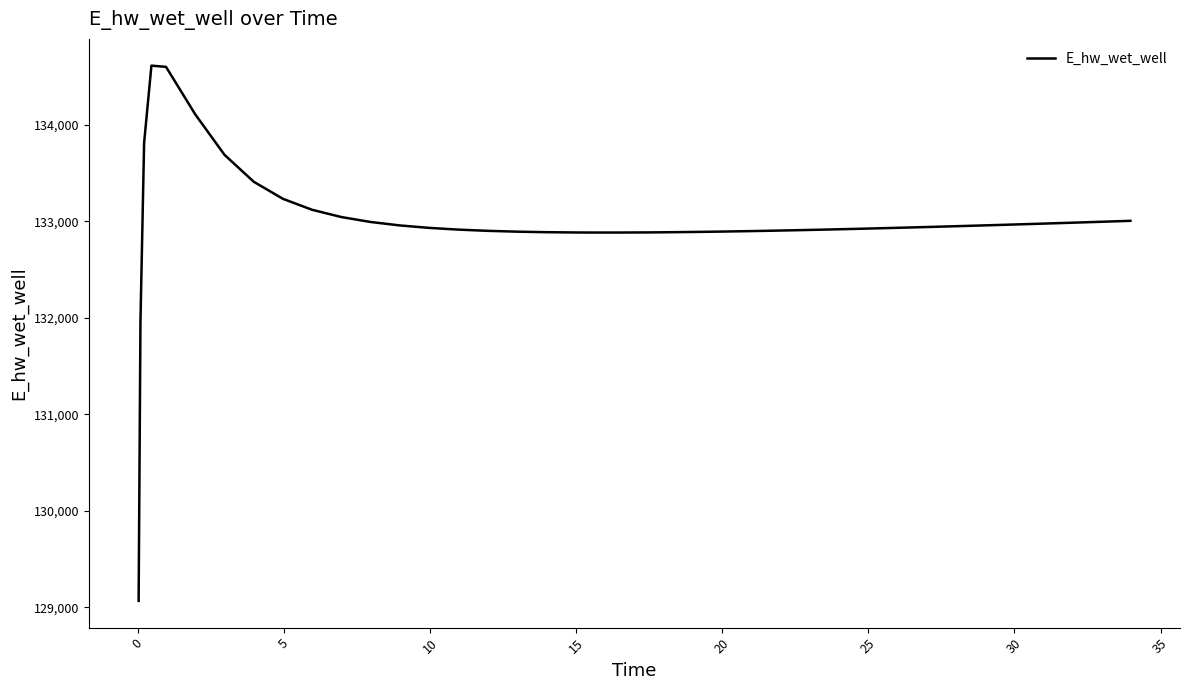

What is the smallest value displayed?

129065.7